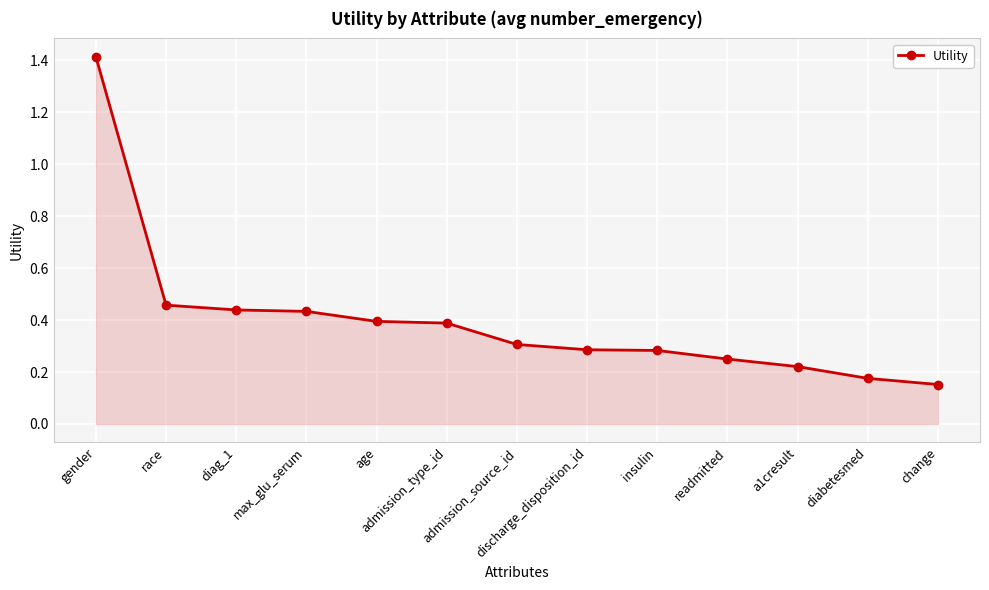

Where is the data nearest to the value 0?

change